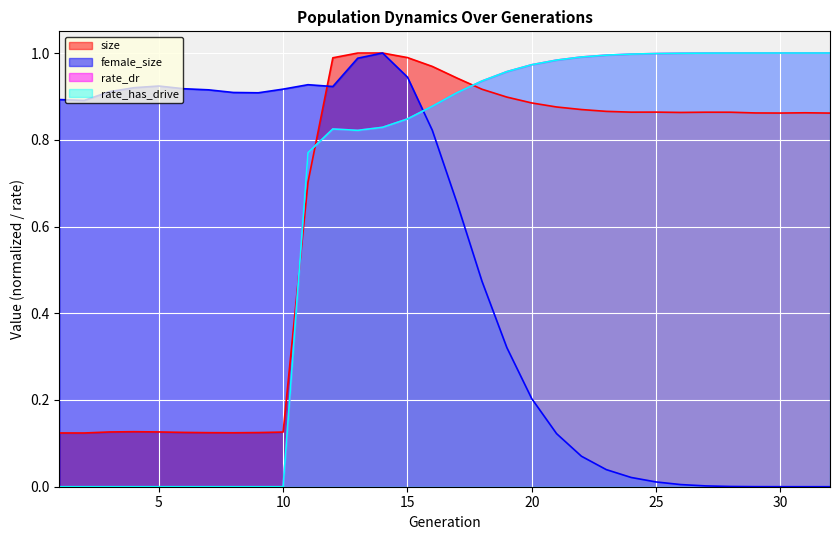

At which label does rate_has_drive reach its peak?

32